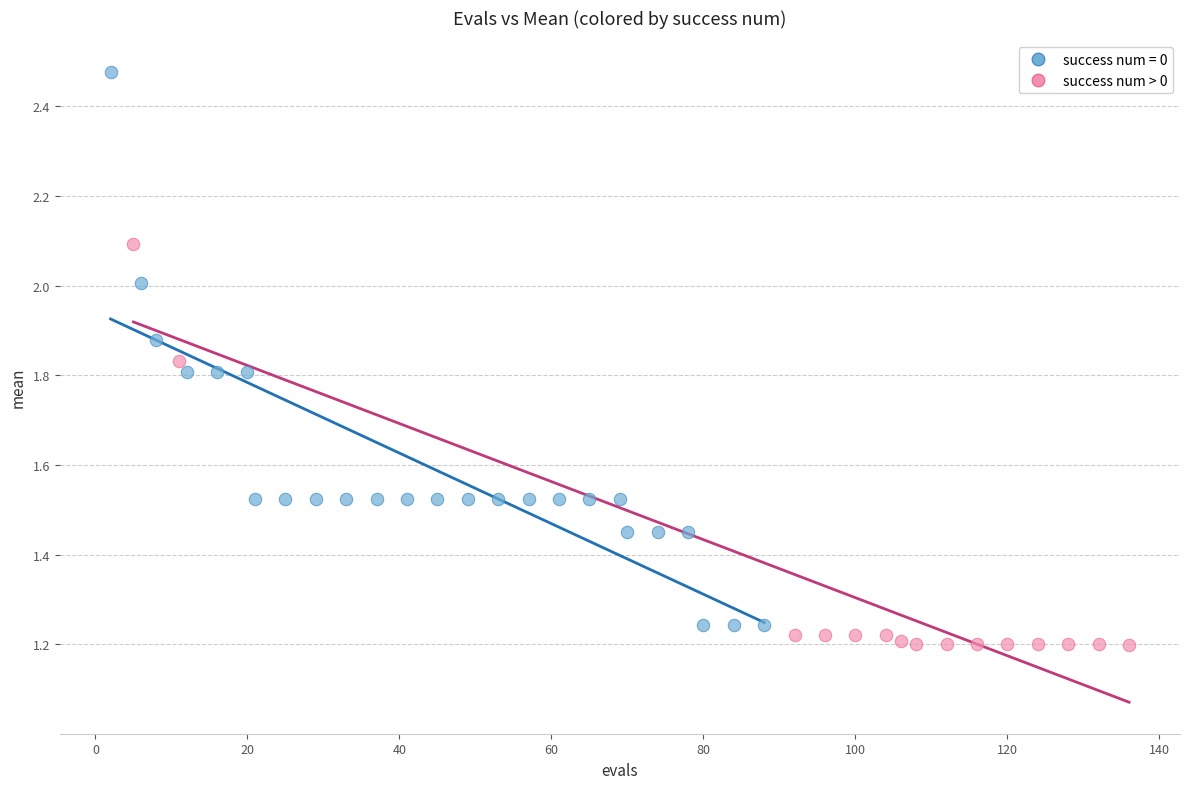

Which series has the largest Y range (max minus min)?

success num = 0